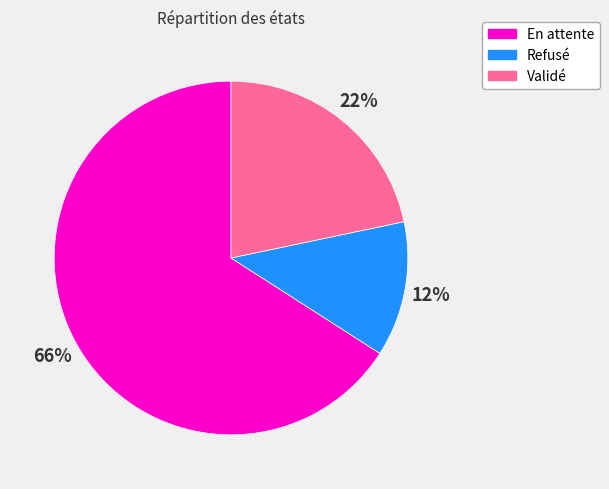

Which category has the biggest portion of the pie?

En attente